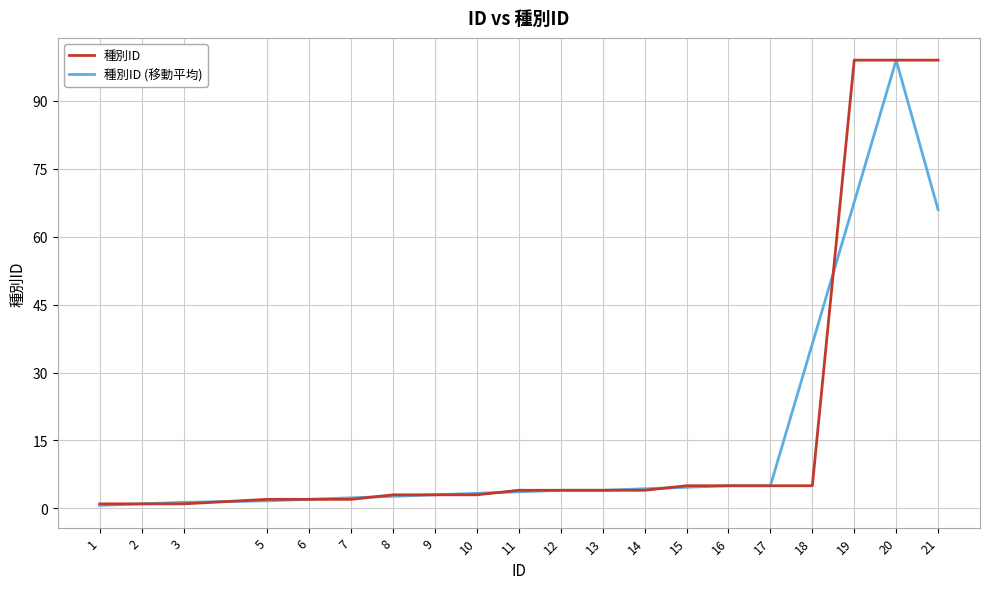

Which series changed the most between 15 and 20?

種別ID (移動平均)